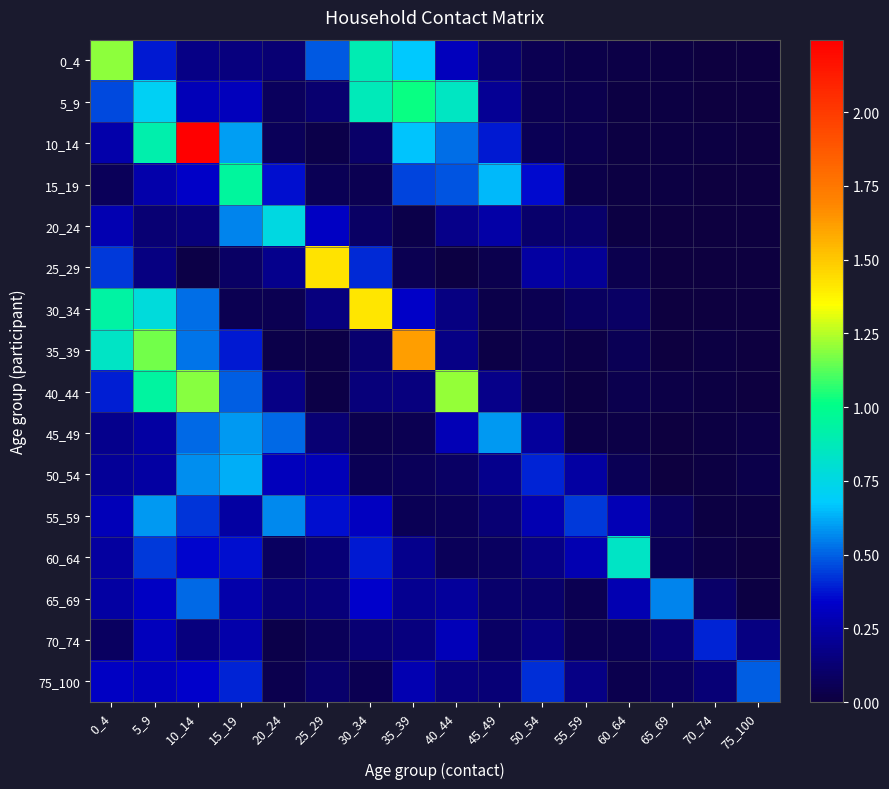

What is the spread (max minus min) of values at 25_29?

1.4